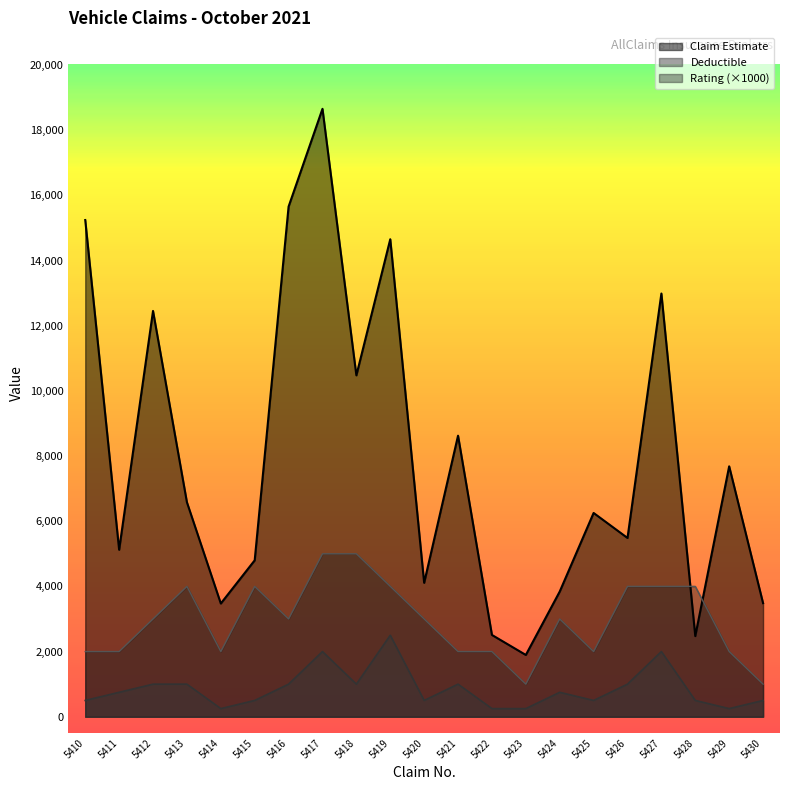

What are all the series names shown in the legend?

Claim Estimate, Deductible, Rating (×1000)